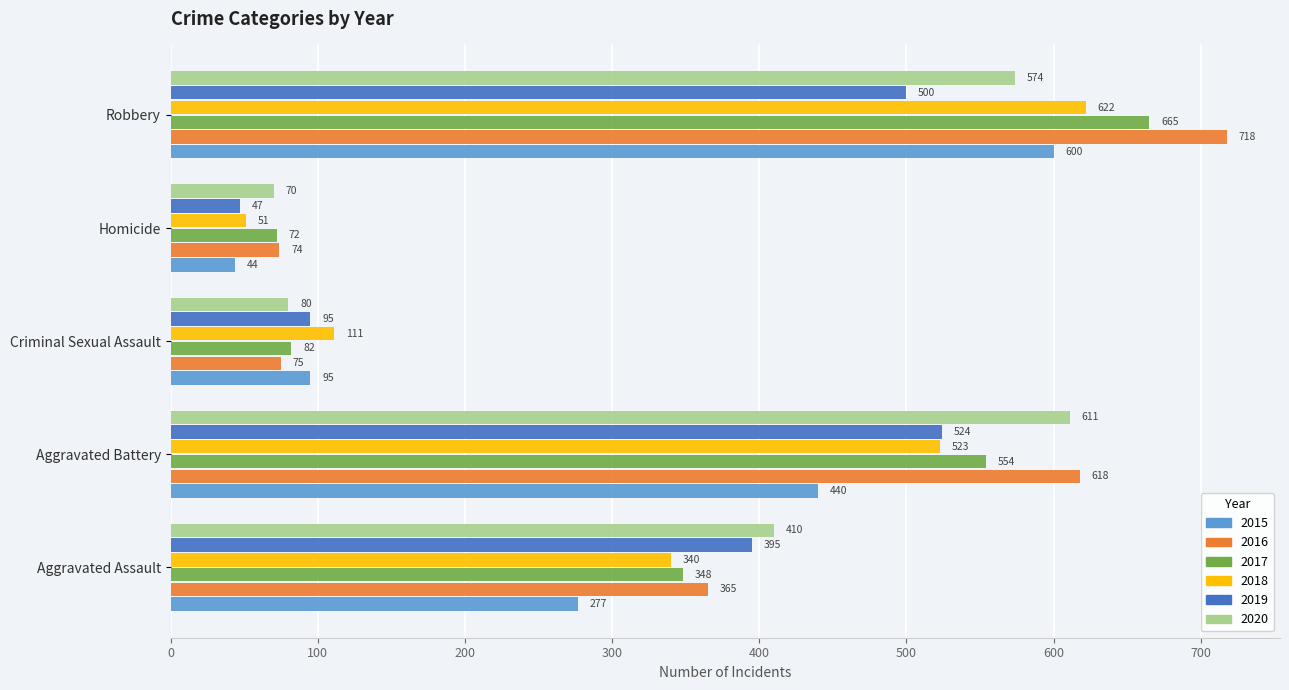

What are all the series names shown in the legend?

2015, 2016, 2017, 2018, 2019, 2020